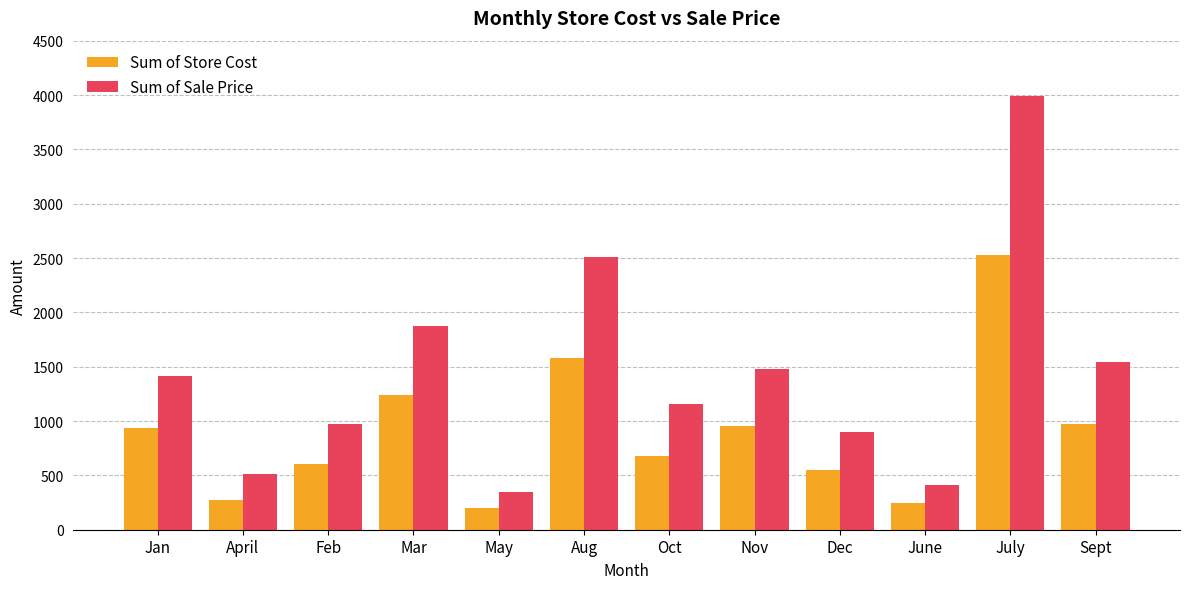

What is the difference between the second highest and second lowest values in the Sum of Store Cost series?

1332.3